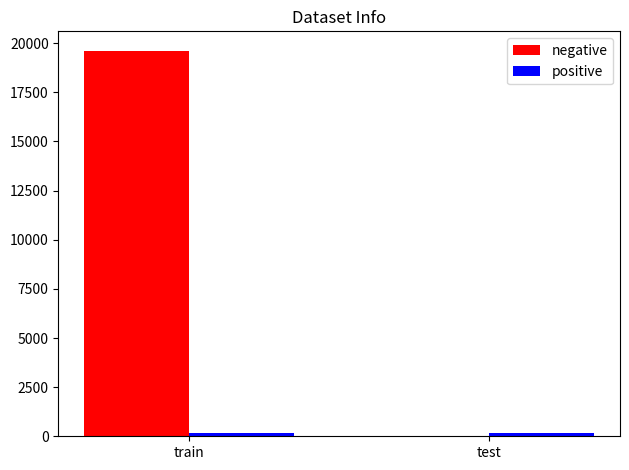

Which series has the largest total across all categories?

negative